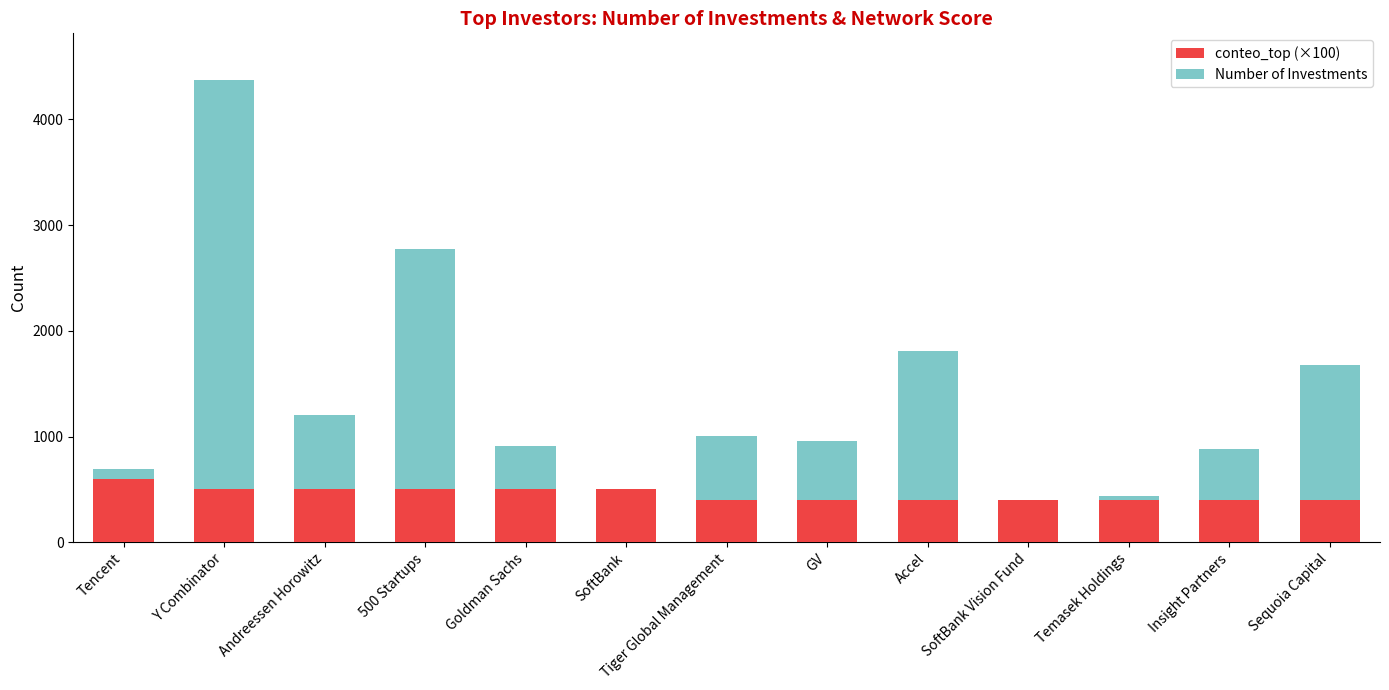

At which category is the sum across all series the highest?

Y Combinator